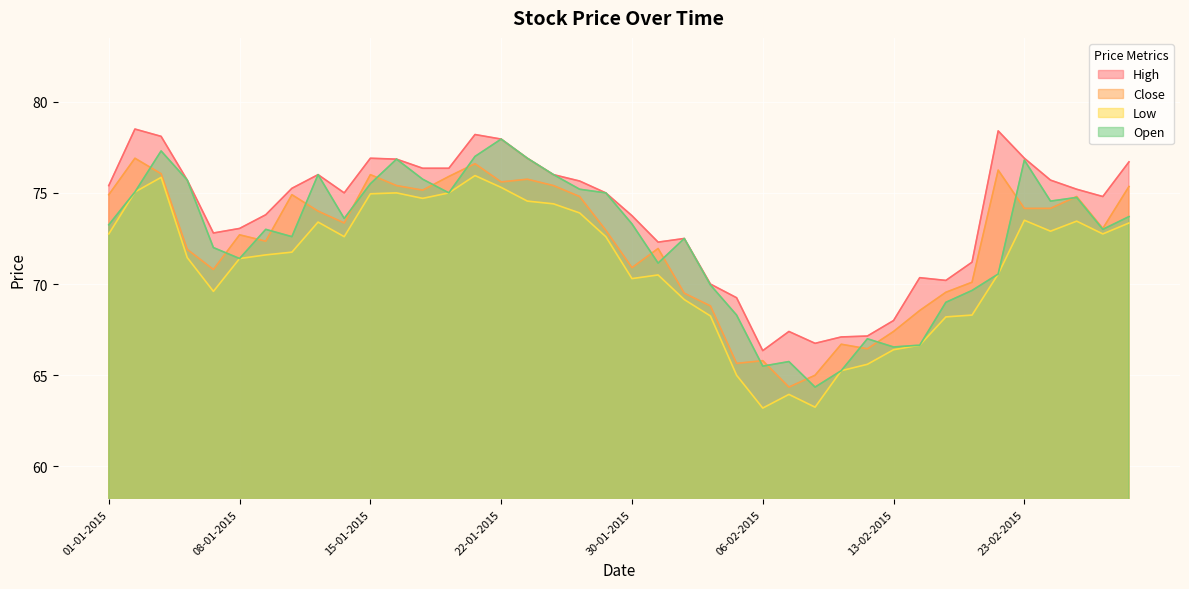

Does the chart display data point markers on the line(s)?

No